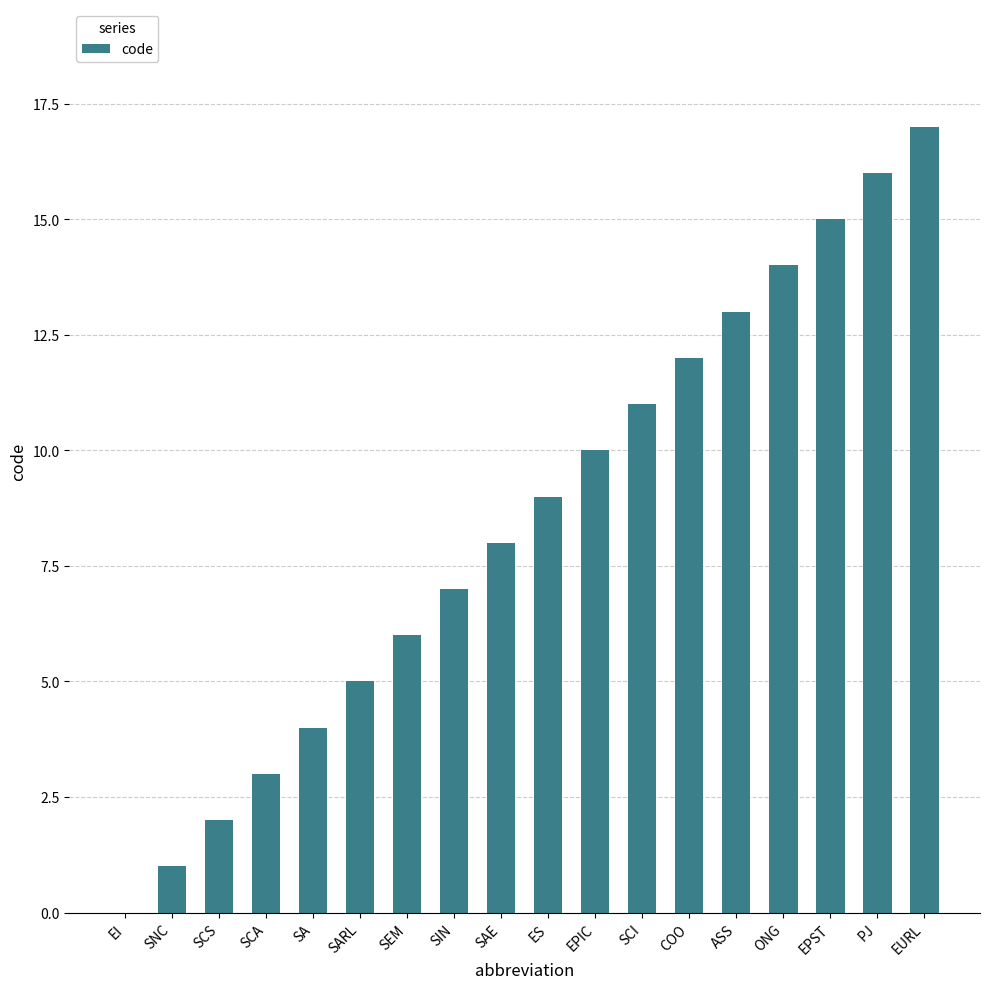

The value at EI is -7. True or false?

False